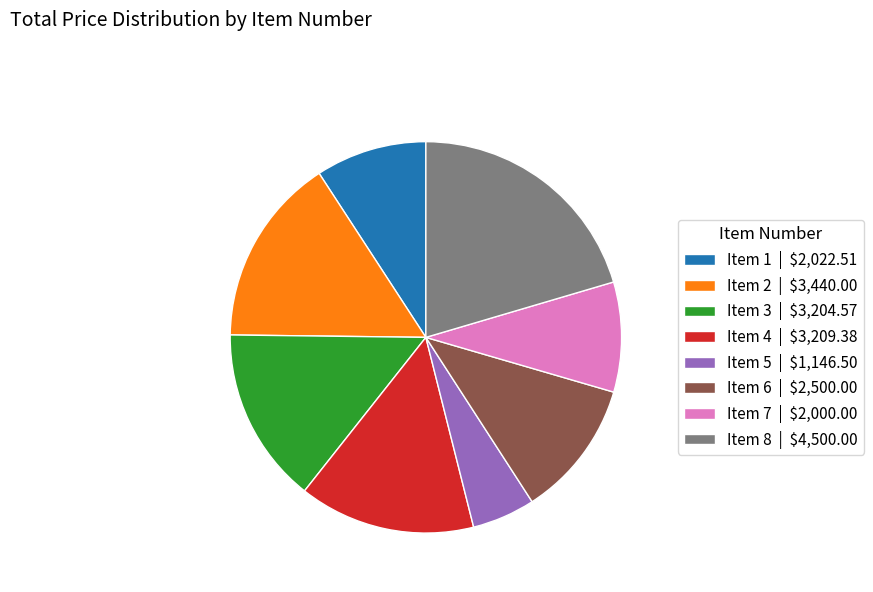

Is there any slice that represents more than half of the pie?

No